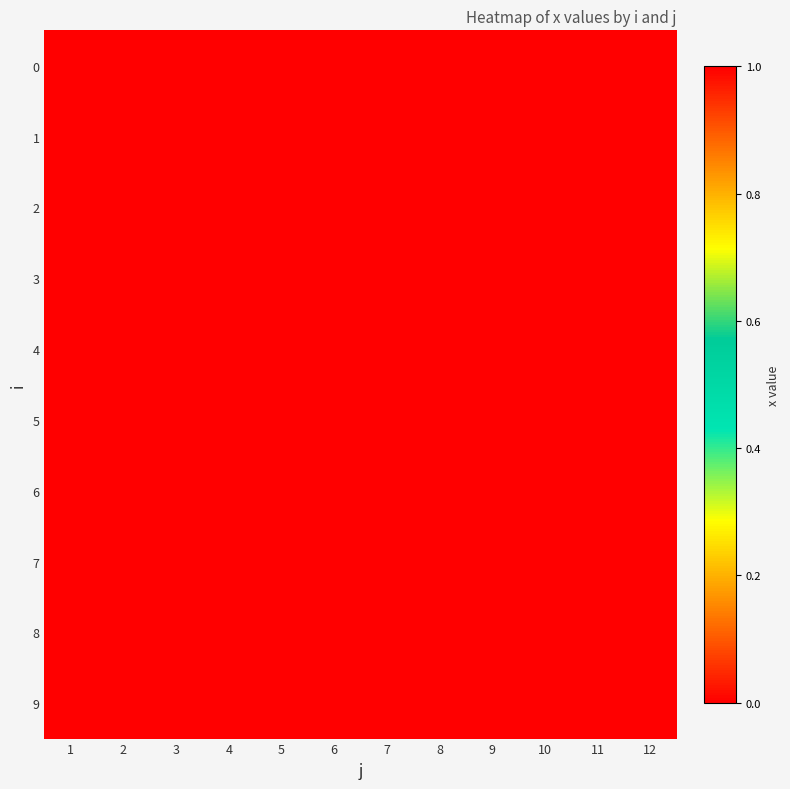

What is the total value across all series at 10?

1.0